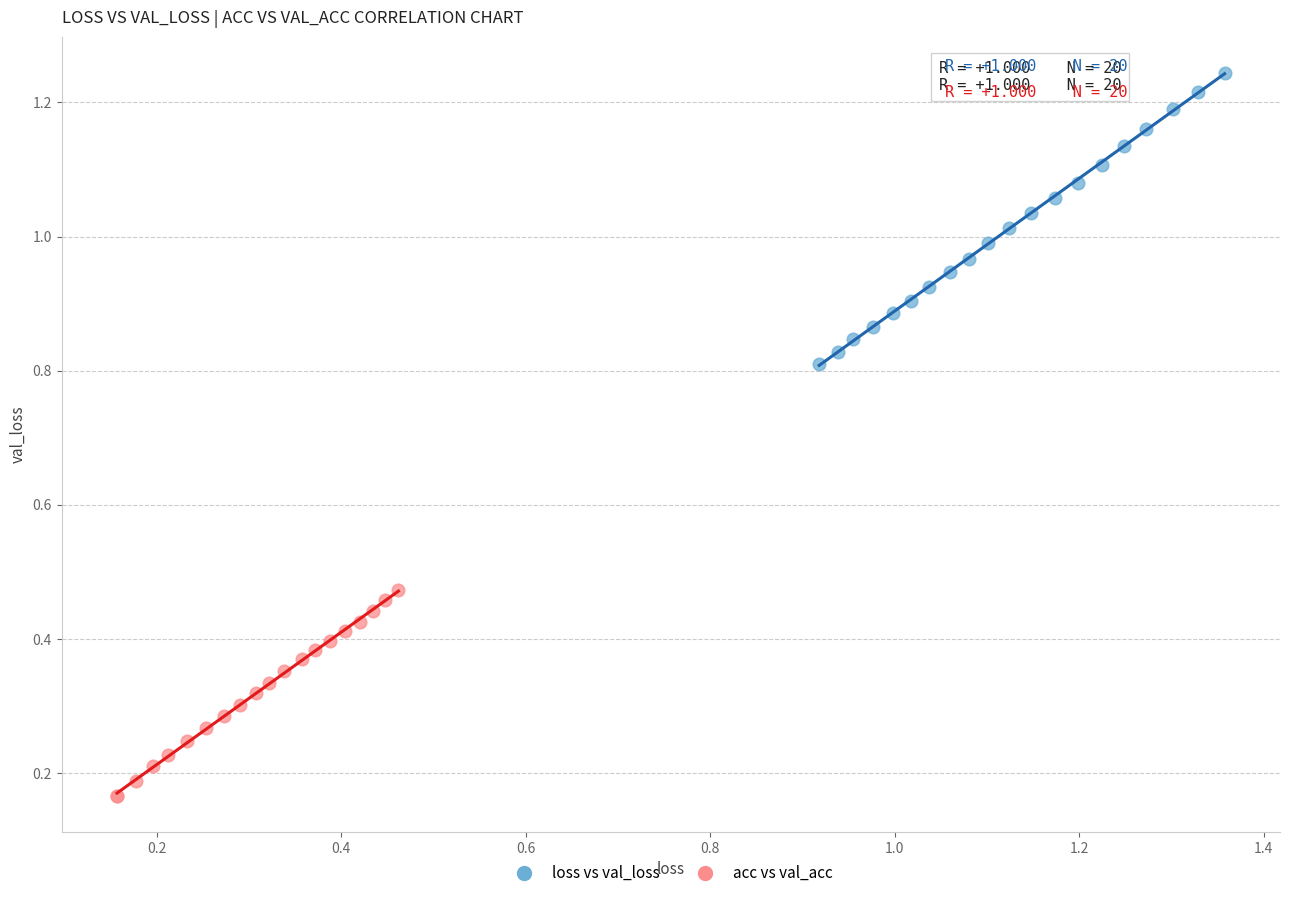

Which series has the widest spread of Y values?

loss vs val_loss